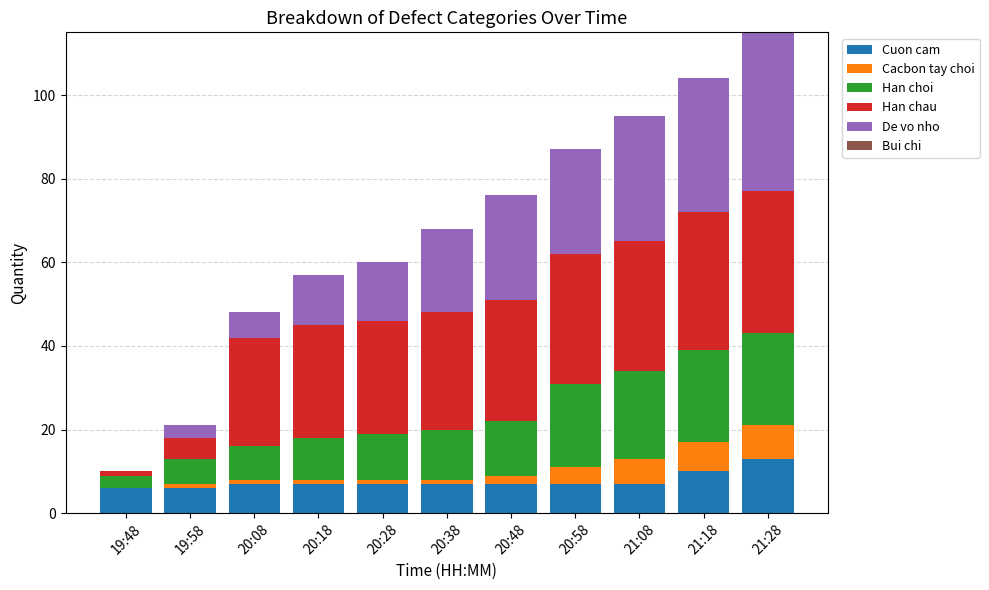

Read the Cuon cam value at 21:28.

13